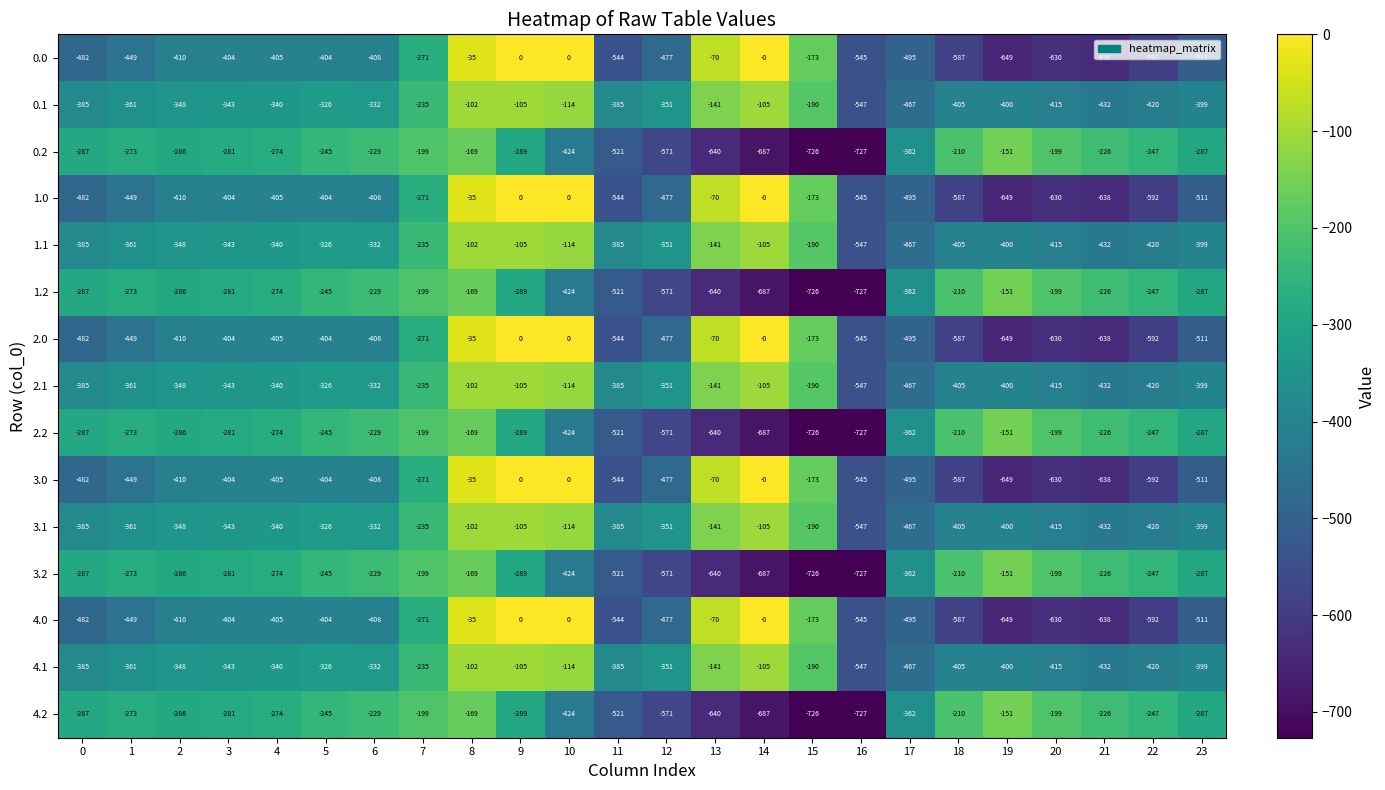

What is the difference between the maximum and second lowest values in the 2.0 series?

638